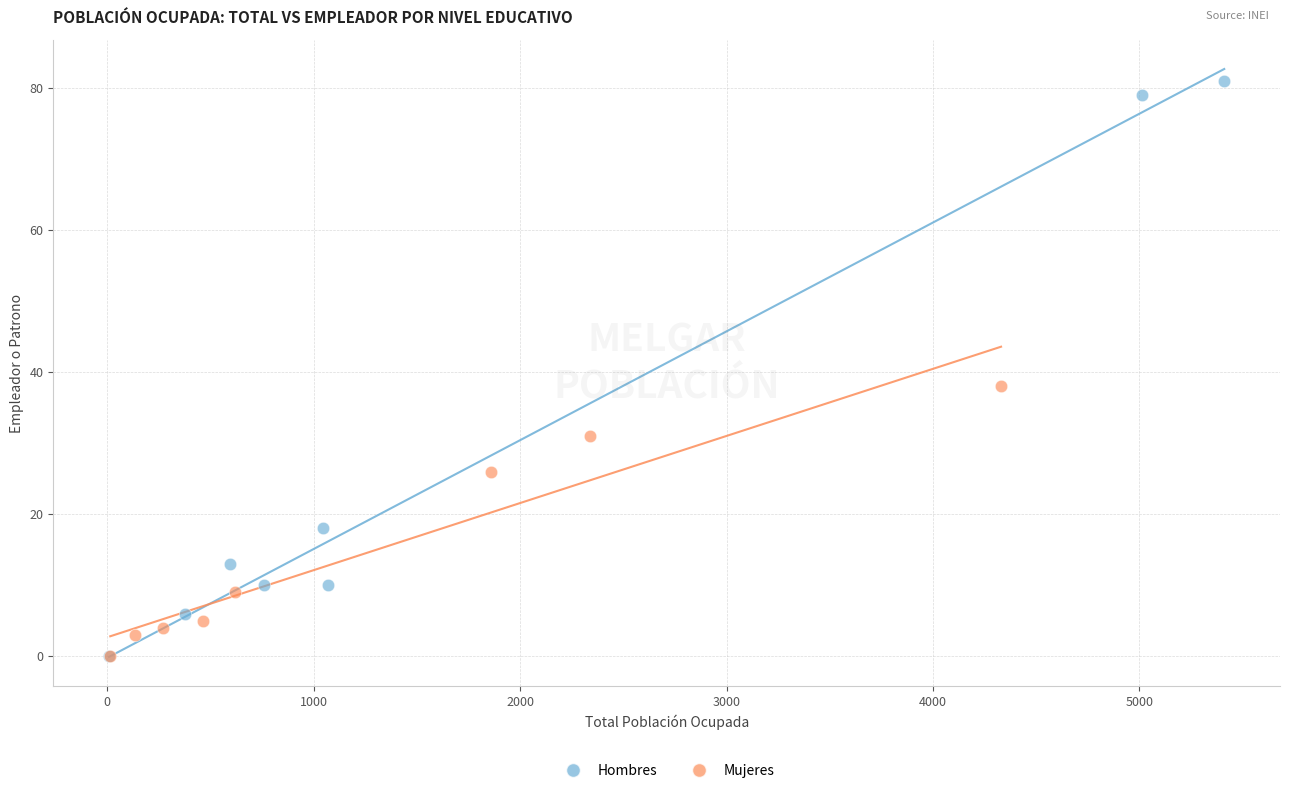

Which series reaches the maximum Y coordinate?

Hombres